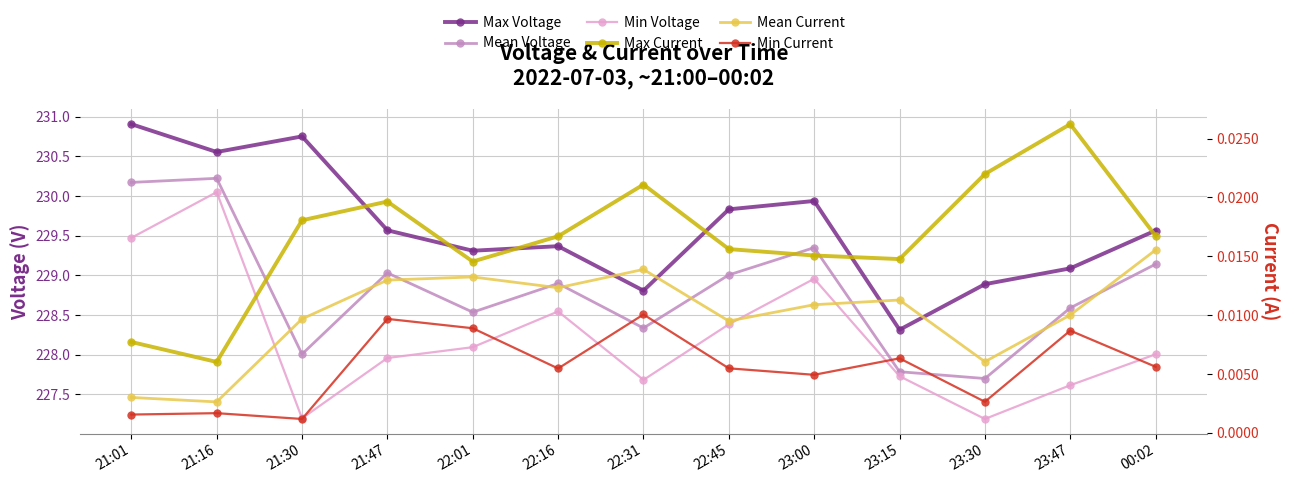

Where does the Max Voltage series first go above 229?

21:01